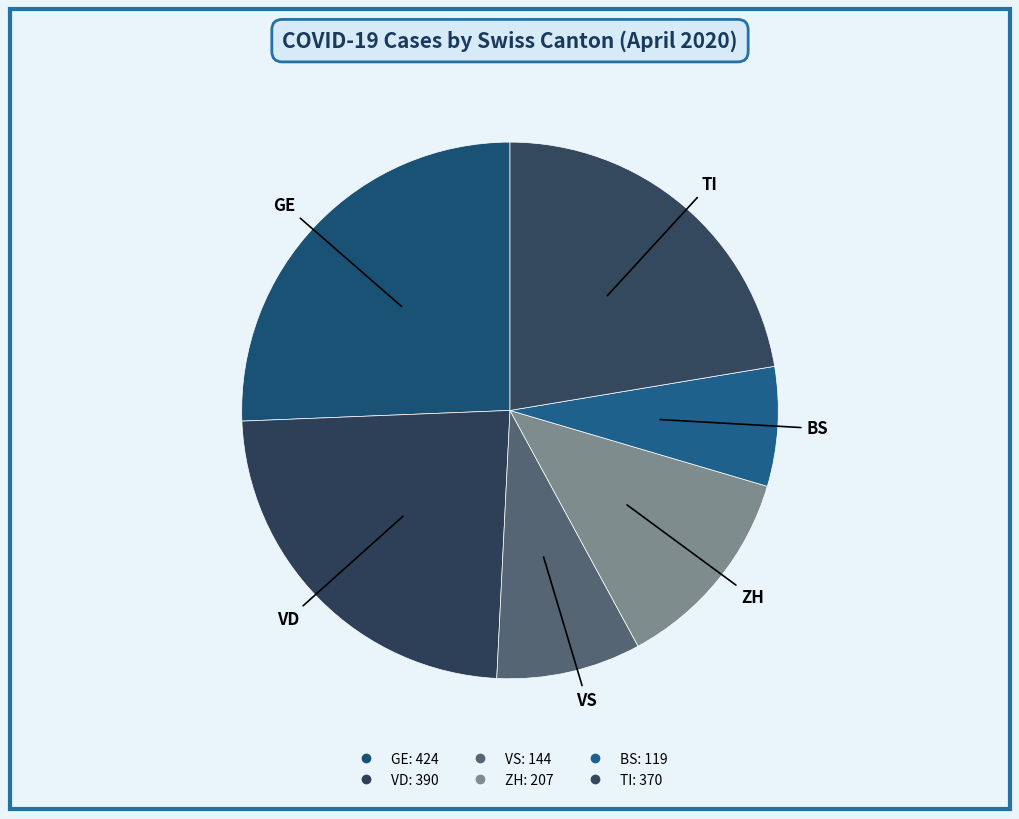

Count the number of slices in the pie.

6